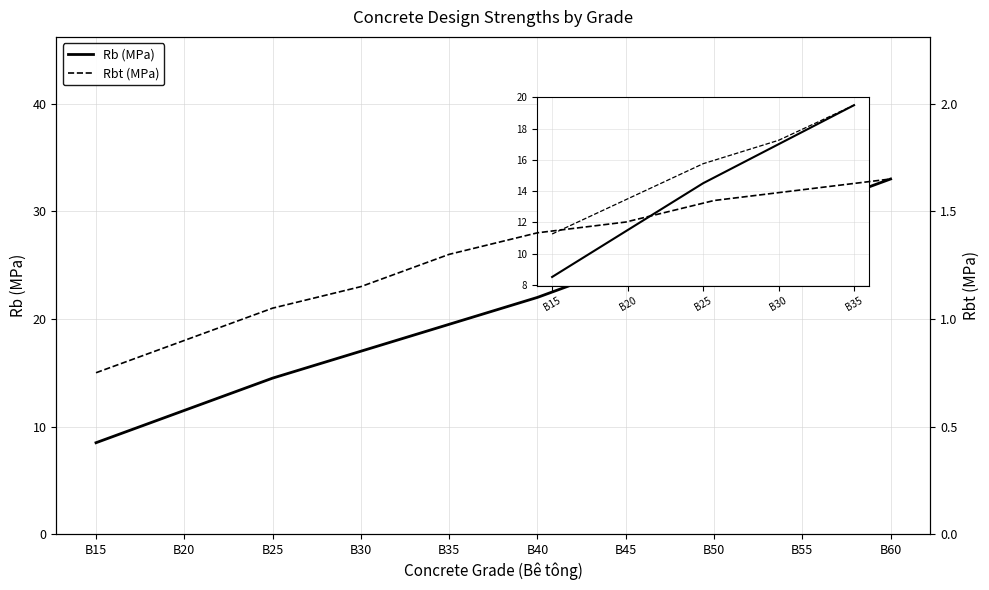

Reading left to right, what are all the values shown in this chart?

Rb (MPa): B15=8.5	B20=11.5	B25=14.5	B30=17.0	B35=19.5	B40=22.0	B45=25.0	B50=27.5	B55=30.0	B60=33.0
Rbt (MPa): B15=0.8	B20=0.9	B25=1.1	B30=1.1	B35=1.3	B40=1.4	B45=1.4	B50=1.6	B55=1.6	B60=1.6